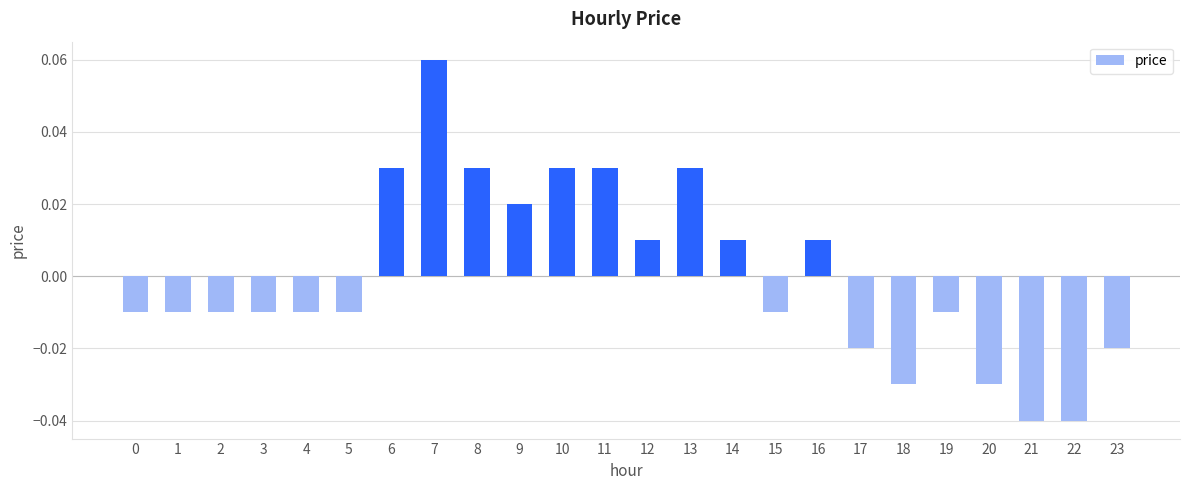

Which label corresponds to the largest value in the chart?

7